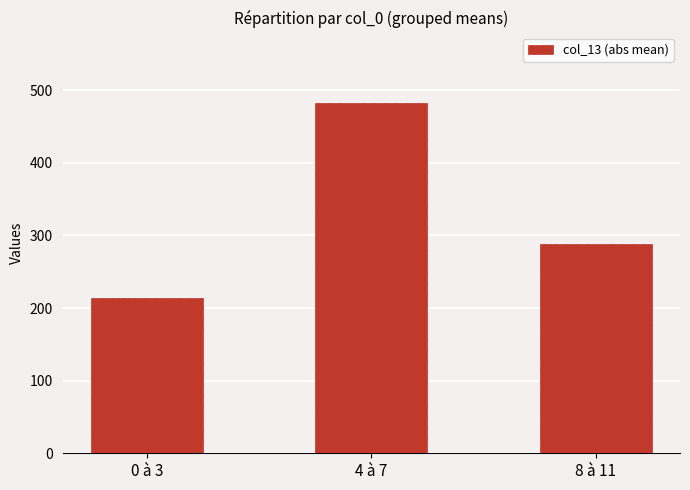

Where is the data nearest to the value 348?

8 à 11